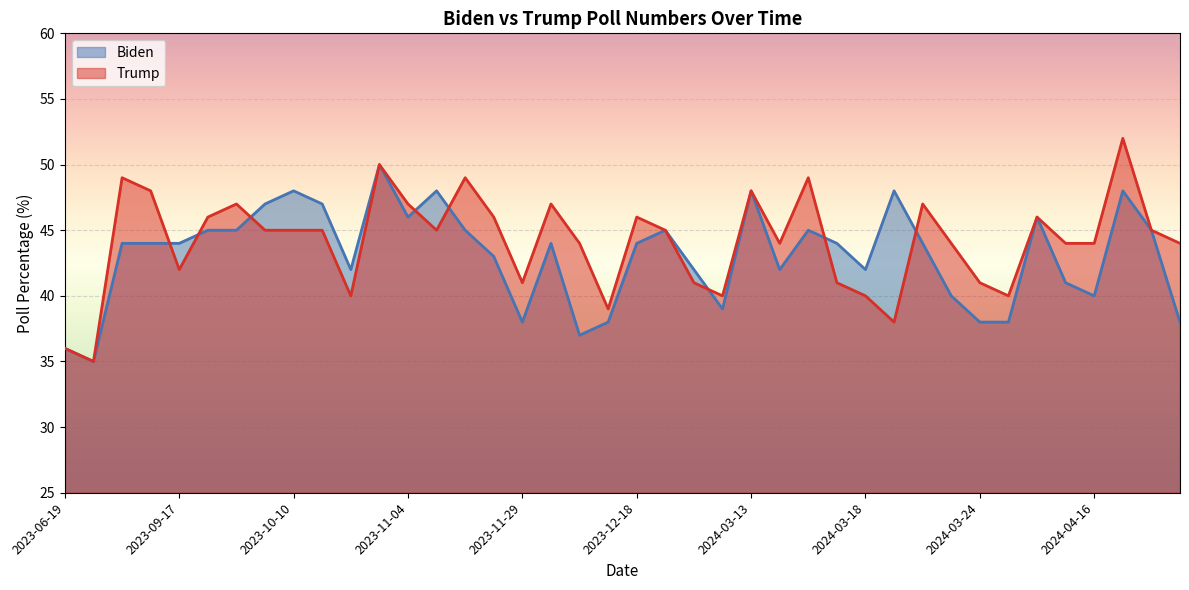

Which series has the largest total across all categories?

Trump line